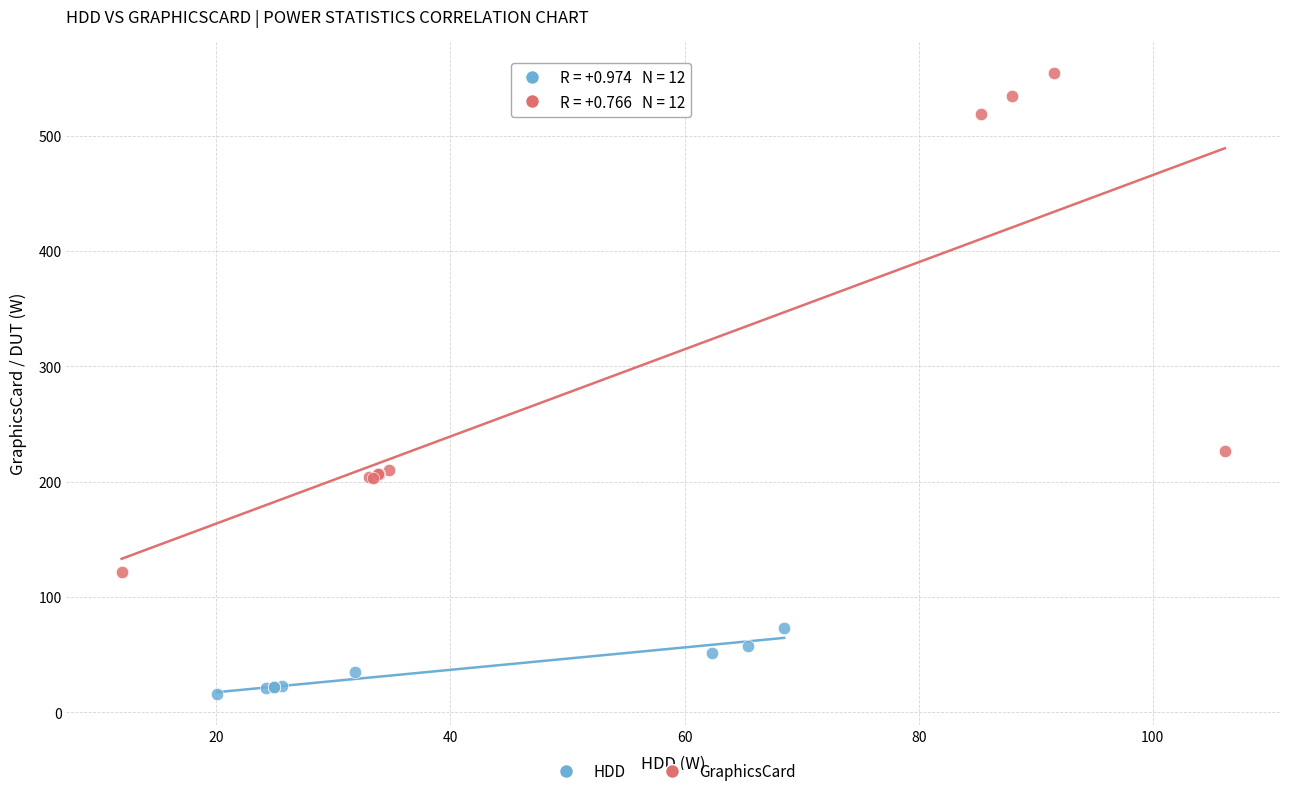

Which series contains the lowest Y value?

HDD